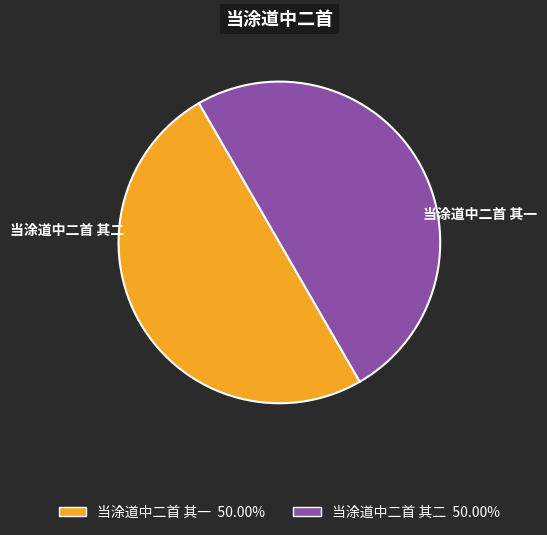

How many slices are in this pie chart?

2